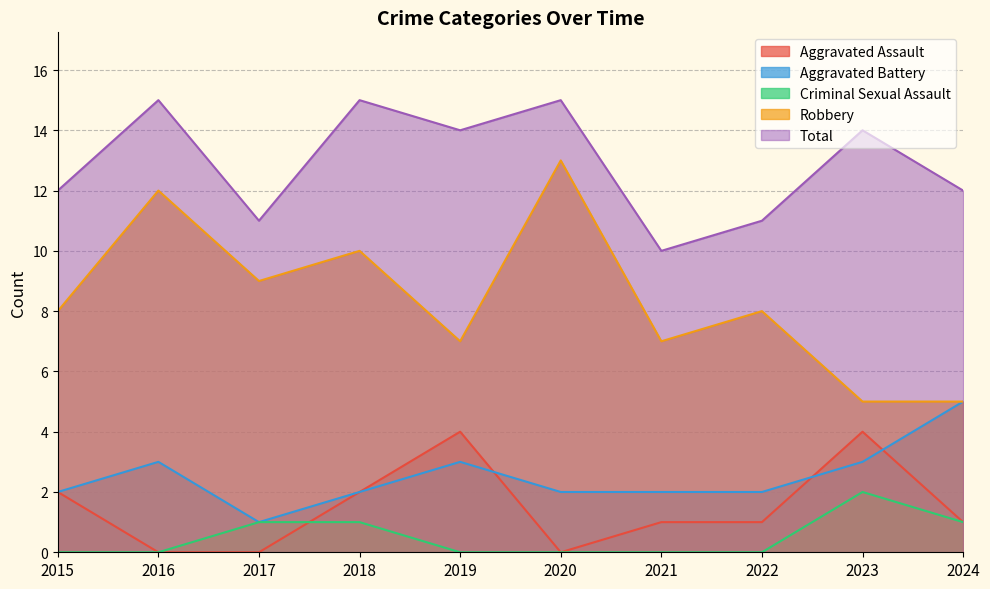

Does the chart display data point markers on the line(s)?

No